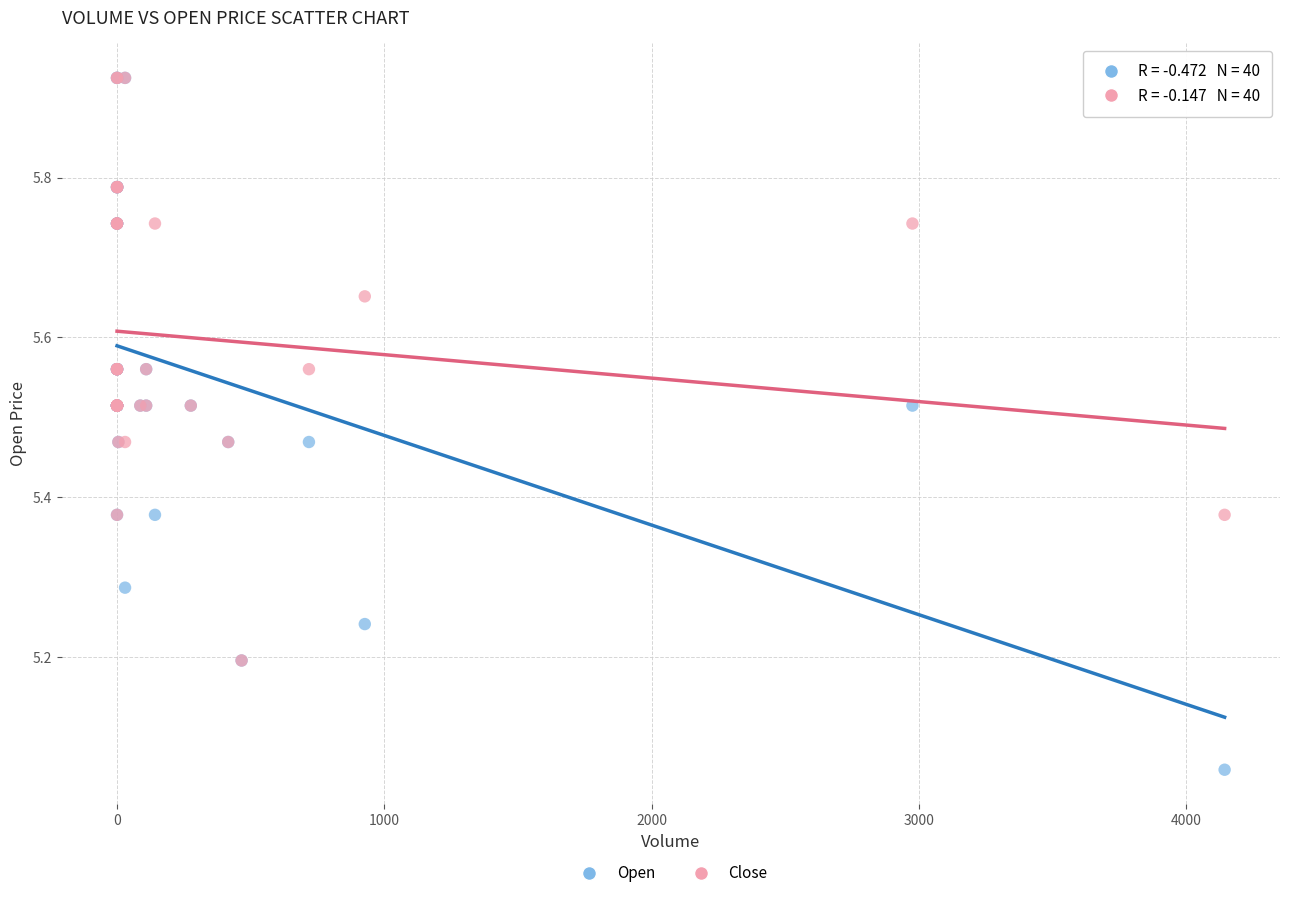

What are all the series names shown in the legend?

Open, Close